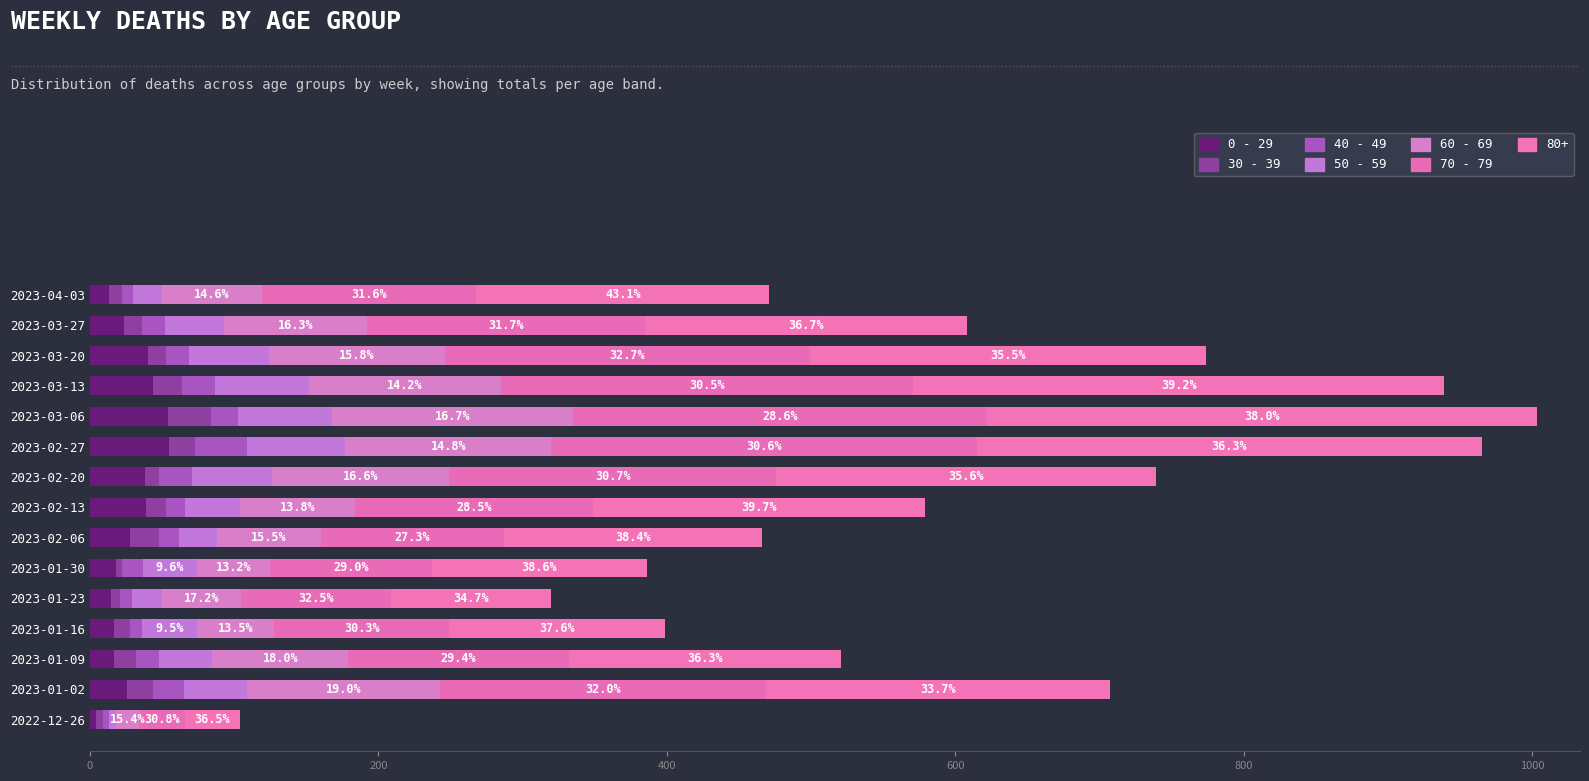

How many series are shown in this chart?

7